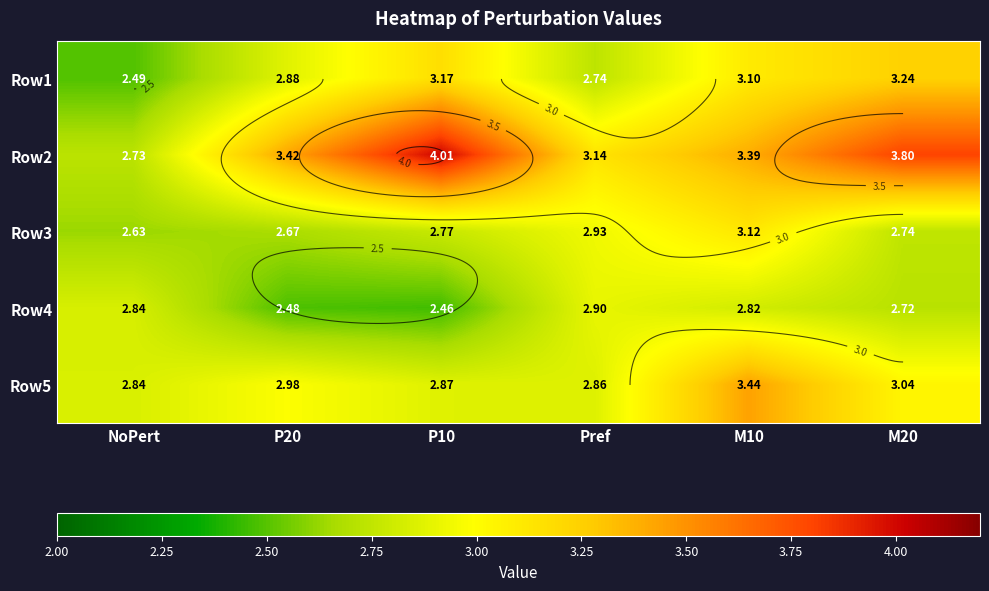

What is the difference between the second highest and minimum values in the Row3 series?

0.3